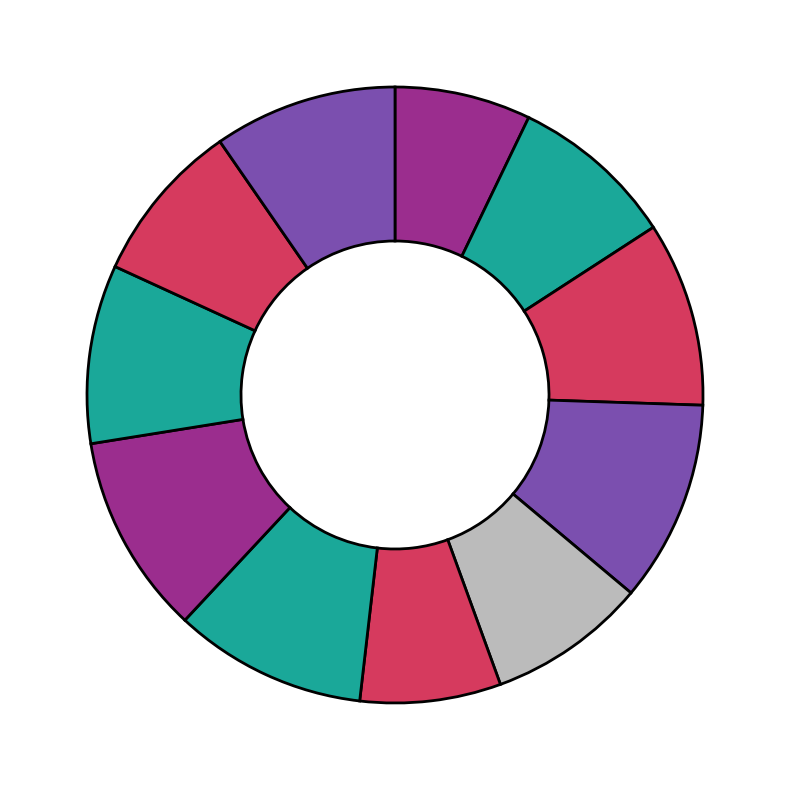

To the nearest percent, what is the difference between the largest and smallest slice percentages?

3%